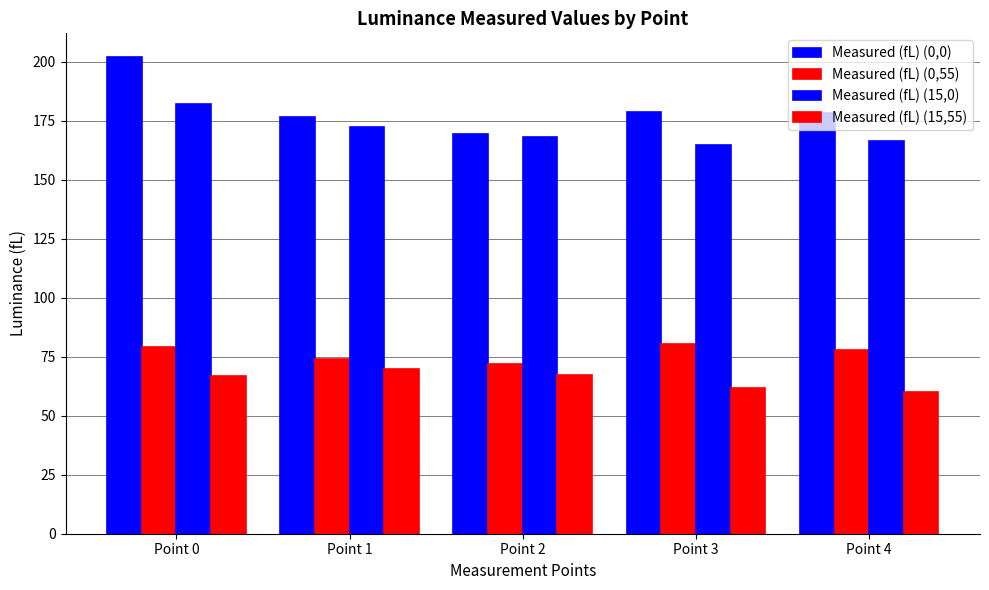

What is the total value across all series at Point 2?

476.5